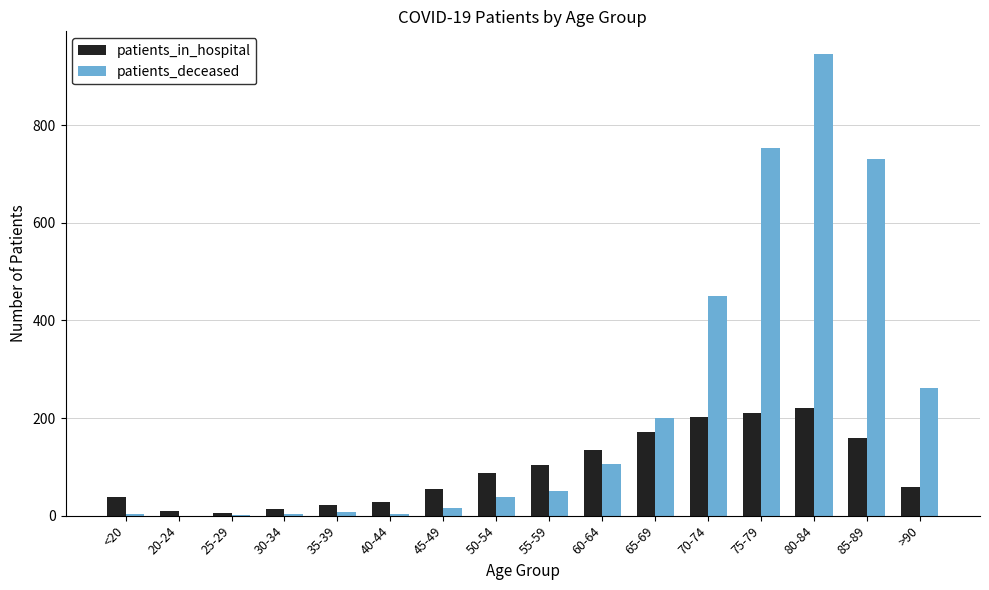

Are the bars horizontal?

No